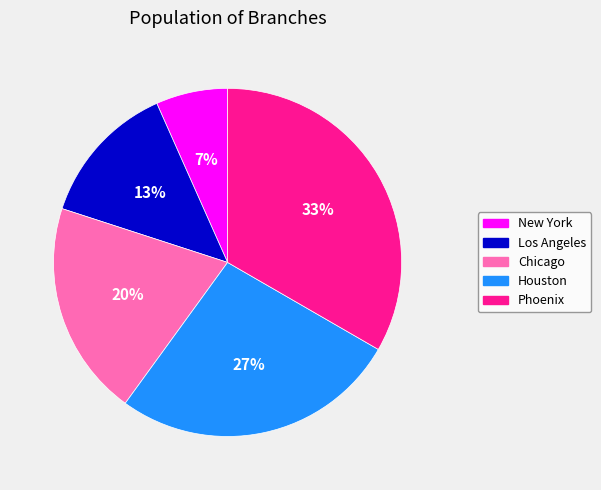

How many segments does this pie chart have?

5